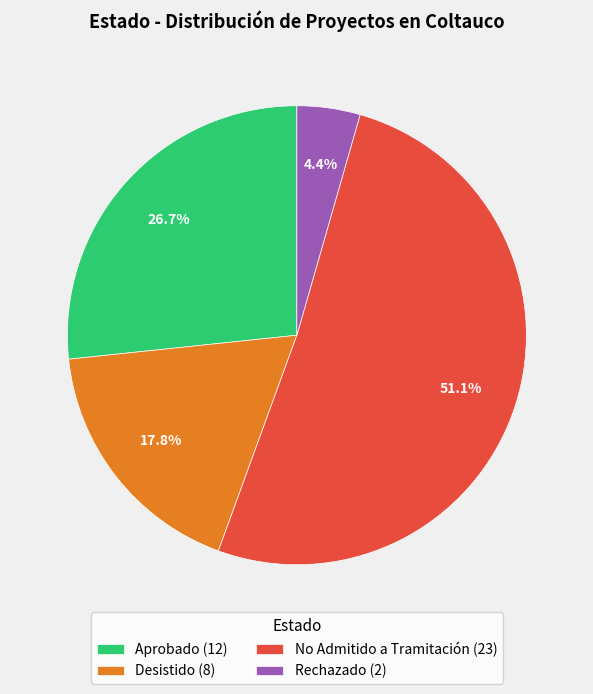

To the nearest percent, what percentage of the pie is Desistido?

18%